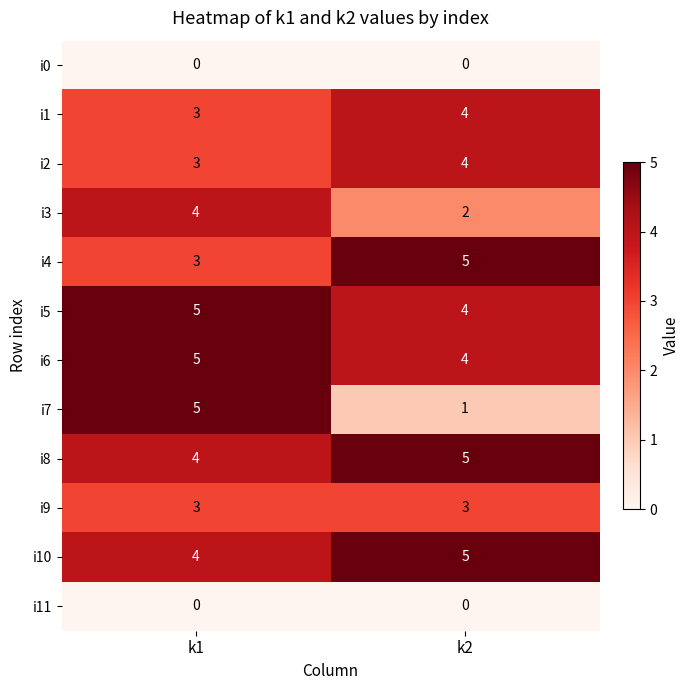

How many categories are shown in the chart?

2